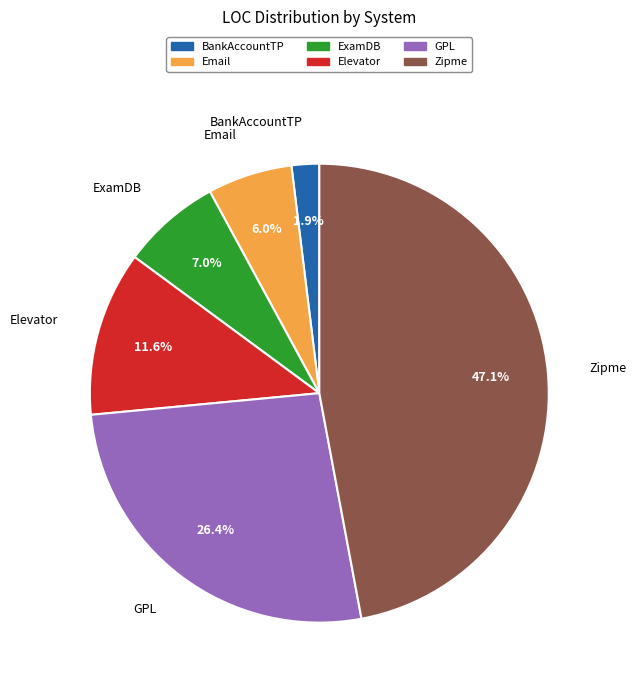

Which has a higher value, Elevator or Email?

Elevator